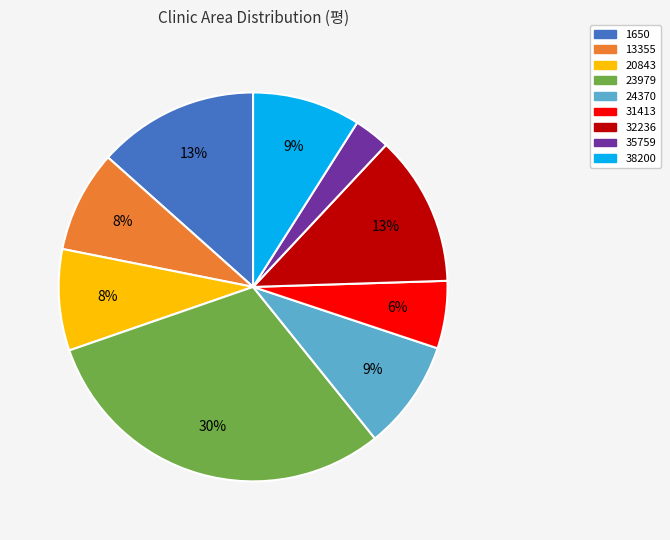

How many segments does this pie chart have?

9